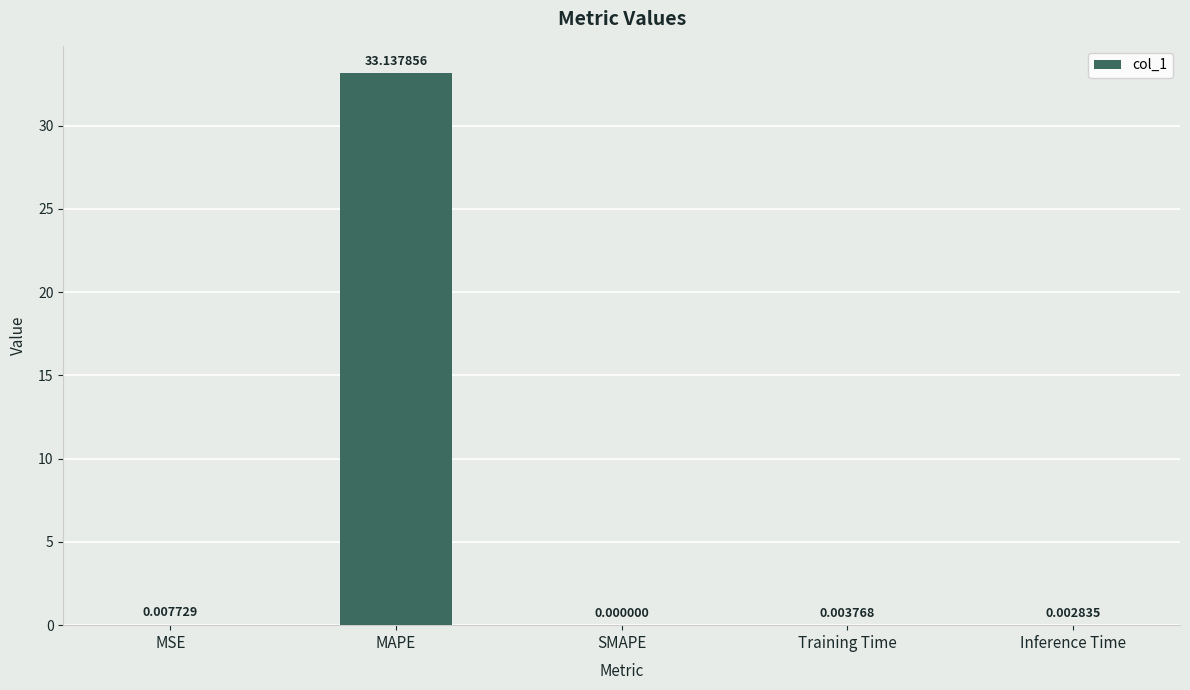

Which category has the highest value across all series?

MAPE